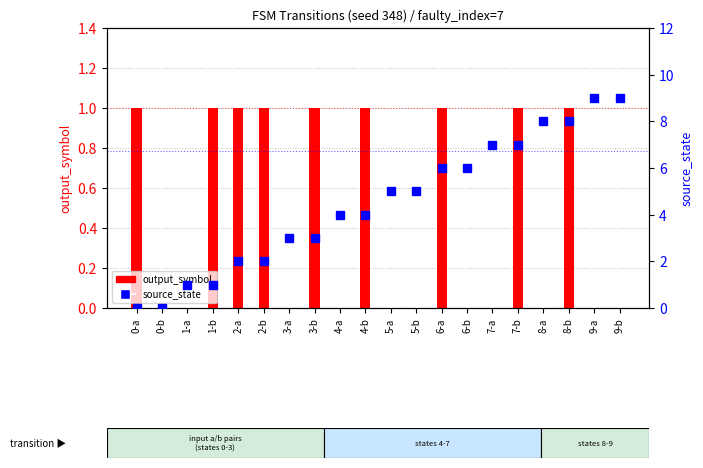

The source_state series shows 12 at 9-a. True or false?

False